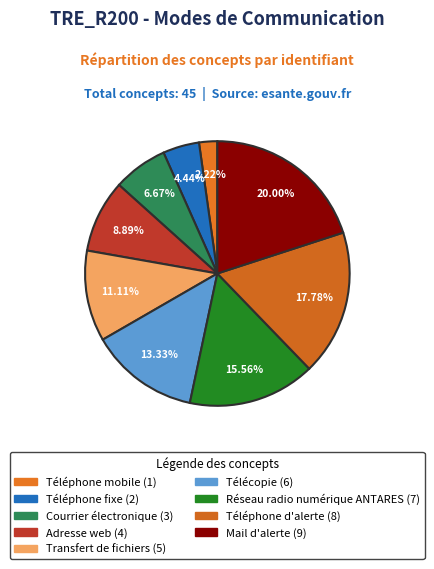

True or false: Téléphone fixe accounts for 1% of the total.

False